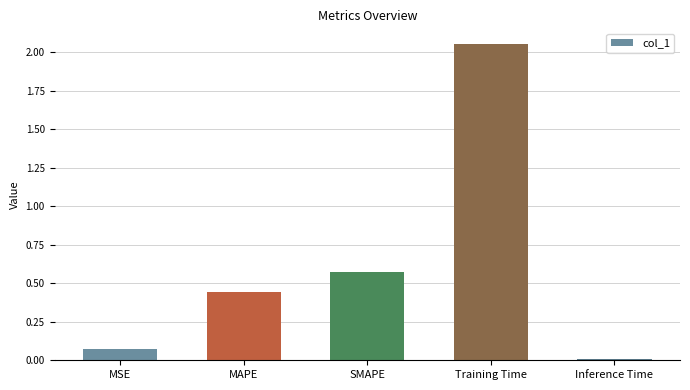

How many bars are there in total?

5